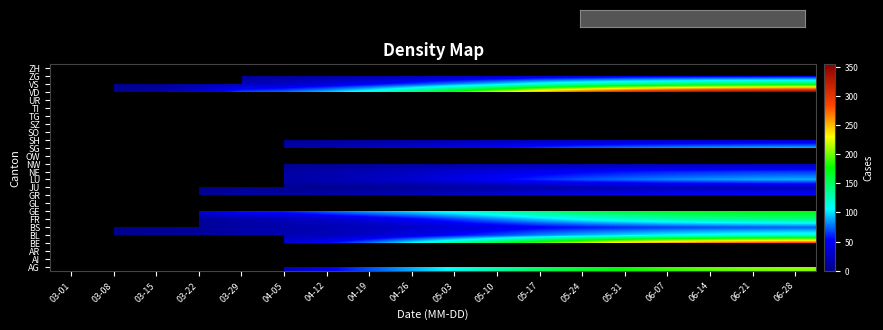

List the labels in order of ZH value, smallest first.

03-01, 03-08, 03-15, 03-22, 03-29, 04-05, 04-12, 04-19, 04-26, 05-03, 05-10, 05-17, 05-24, 05-31, 06-07, 06-14, 06-21, 06-28